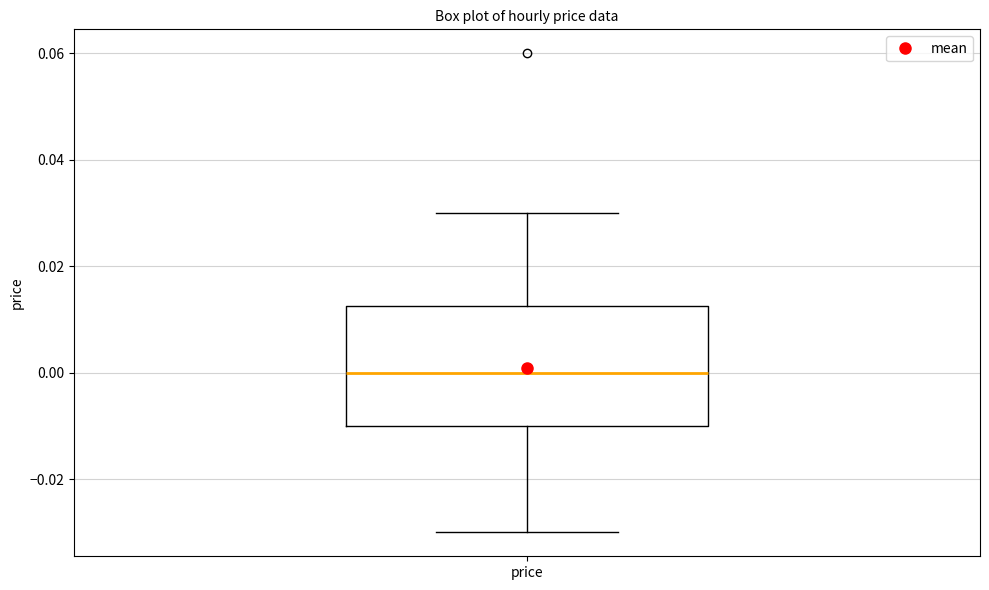

Read this box plot against the y-axis: the position of the median line, the range covered by the box, and the ends of both whiskers. The values are not printed on the chart, so give them approximately, as read against the axis.

median 0.000, box -0.010 to 0.012, whiskers -0.030 to 0.030